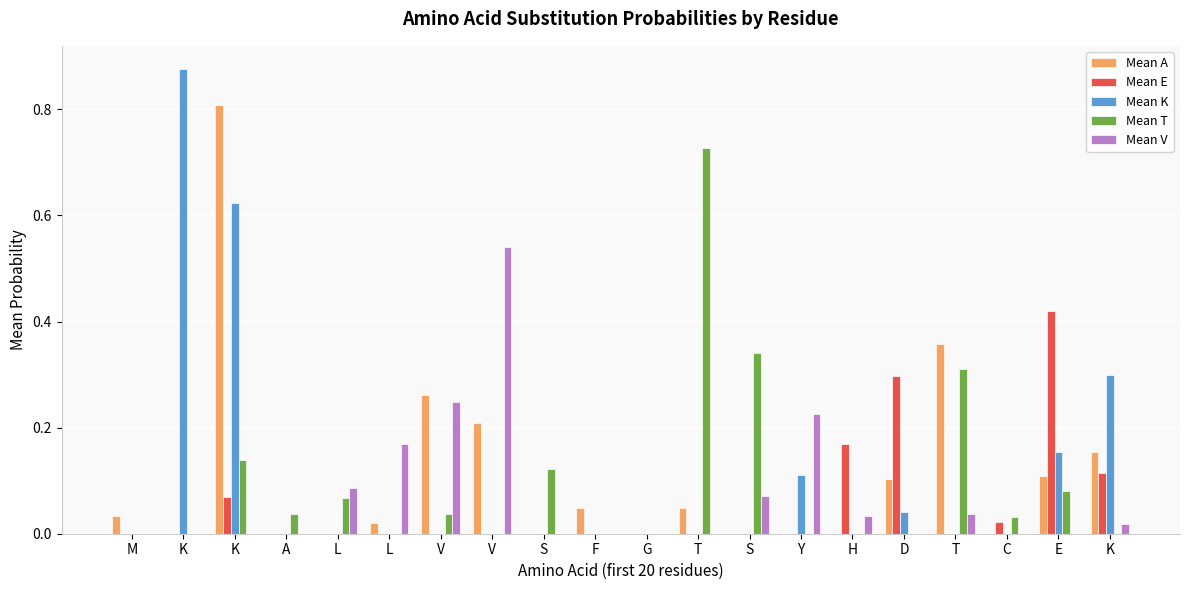

Reading left to right, what are all the values shown in this chart?

Mean A: M=0.0	K=0.0	K=0.8	A=0.0	L=0.0	L=0.0	V=0.3	V=0.2	S=0.0	F=0.0	G=0.0	T=0.0	S=0.0	Y=0.0	H=0.0	D=0.1	T=0.4	C=0.0	E=0.1	K=0.2
Mean E: M=0.0	K=0.0	K=0.1	A=0.0	L=0.0	L=0.0	V=0.0	V=0.0	S=0.0	F=0.0	G=0.0	T=0.0	S=0.0	Y=0.0	H=0.2	D=0.3	T=0.0	C=0.0	E=0.4	K=0.1
Mean K: M=0.0	K=0.9	K=0.6	A=0.0	L=0.0	L=0.0	V=0.0	V=0.0	S=0.0	F=0.0	G=0.0	T=0.0	S=0.0	Y=0.1	H=0.0	D=0.0	T=0.0	C=0.0	E=0.2	K=0.3
Mean T: M=0.0	K=0.0	K=0.1	A=0.0	L=0.1	L=0.0	V=0.0	V=0.0	S=0.1	F=0.0	G=0.0	T=0.7	S=0.3	Y=0.0	H=0.0	D=0.0	T=0.3	C=0.0	E=0.1	K=0.0
Mean V: M=0.0	K=0.0	K=0.0	A=0.0	L=0.1	L=0.2	V=0.2	V=0.5	S=0.0	F=0.0	G=0.0	T=0.0	S=0.1	Y=0.2	H=0.0	D=0.0	T=0.0	C=0.0	E=0.0	K=0.0